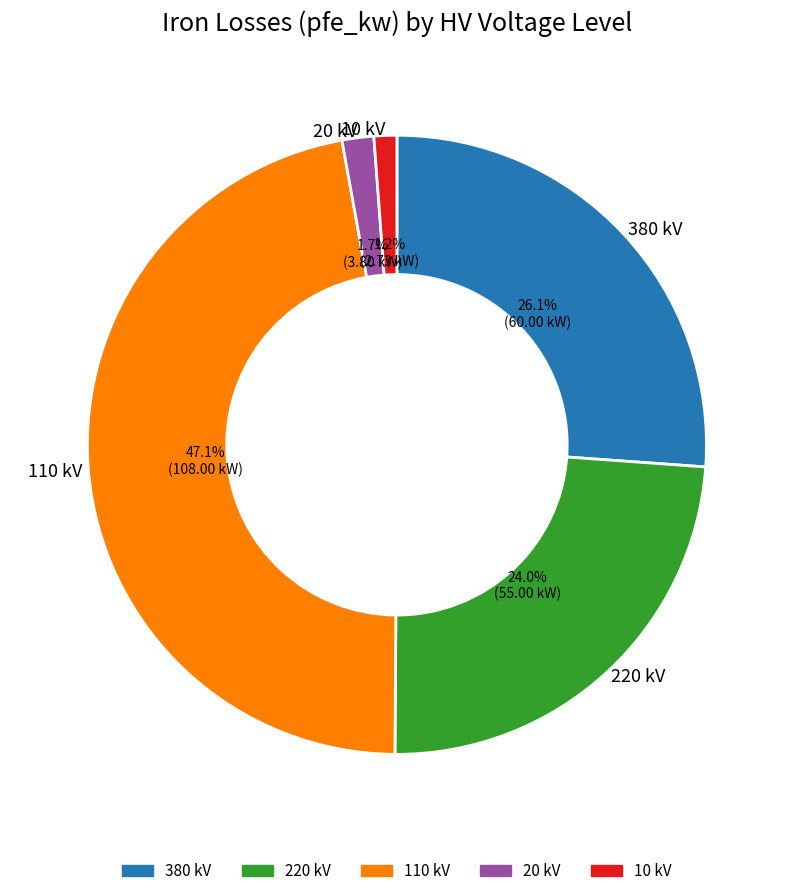

Is there a majority slice in this chart?

No